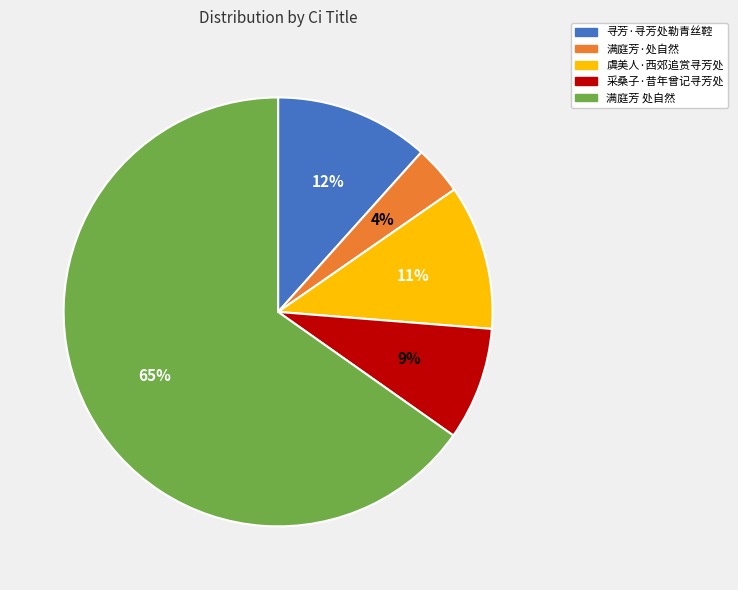

Which category has the smallest portion of the pie?

满庭芳·处自然